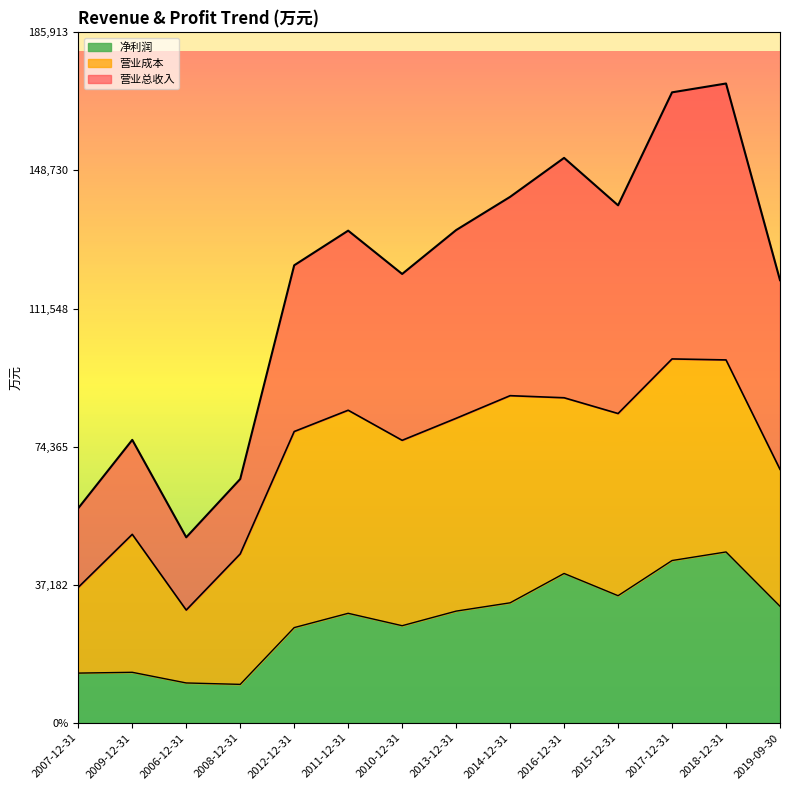

How many data points in 营业总收入 are above 132524?

6